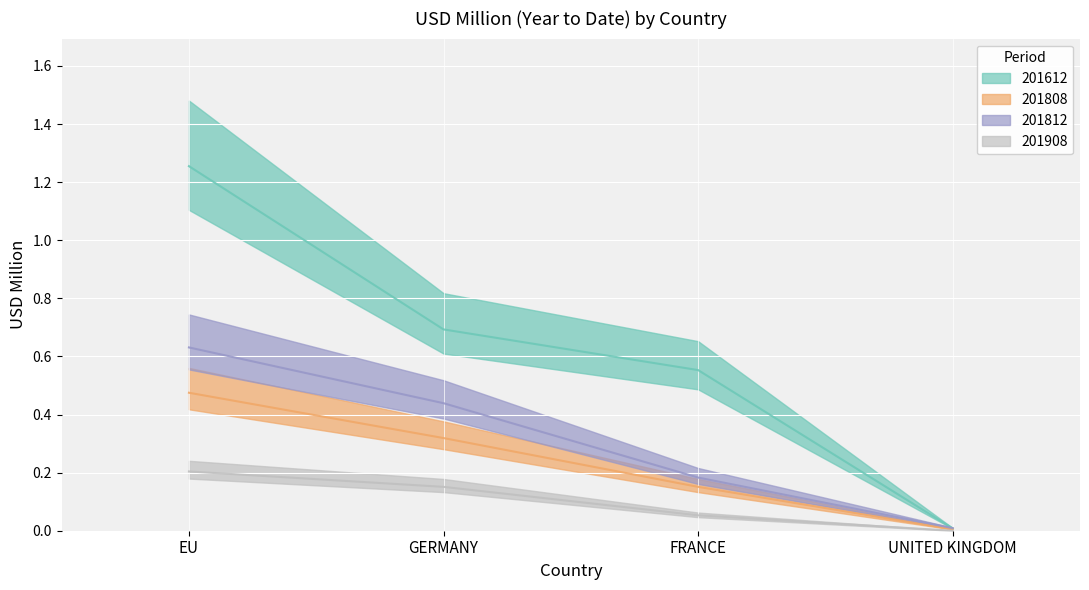

What is the difference between the maximum and minimum values in the 201808 series?

0.5